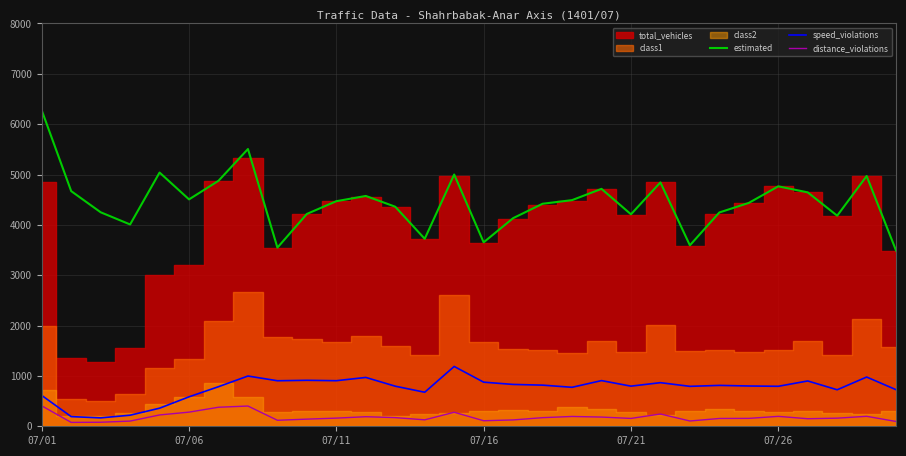

True or false: estimated and distance_violations intersect in this chart.

False